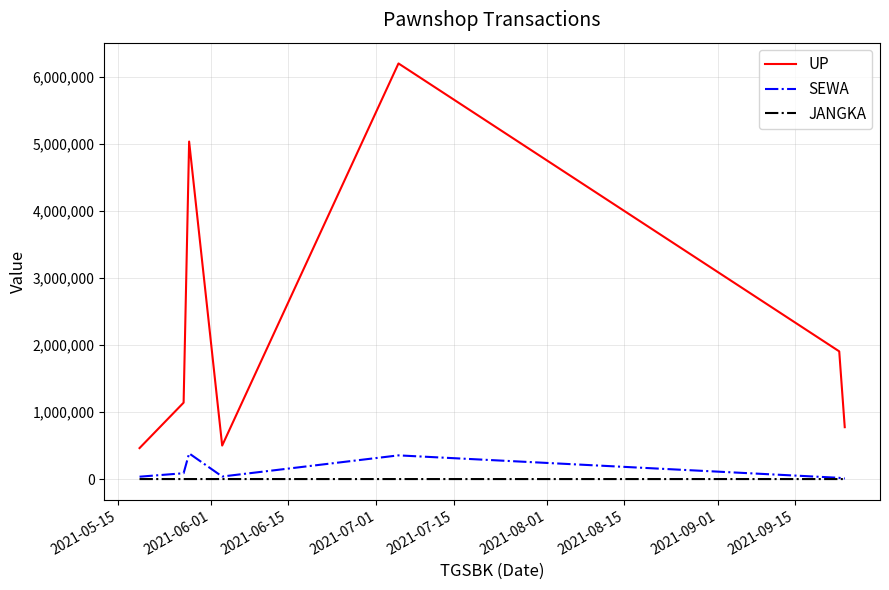

True or false: JANGKA and UP intersect in this chart.

False